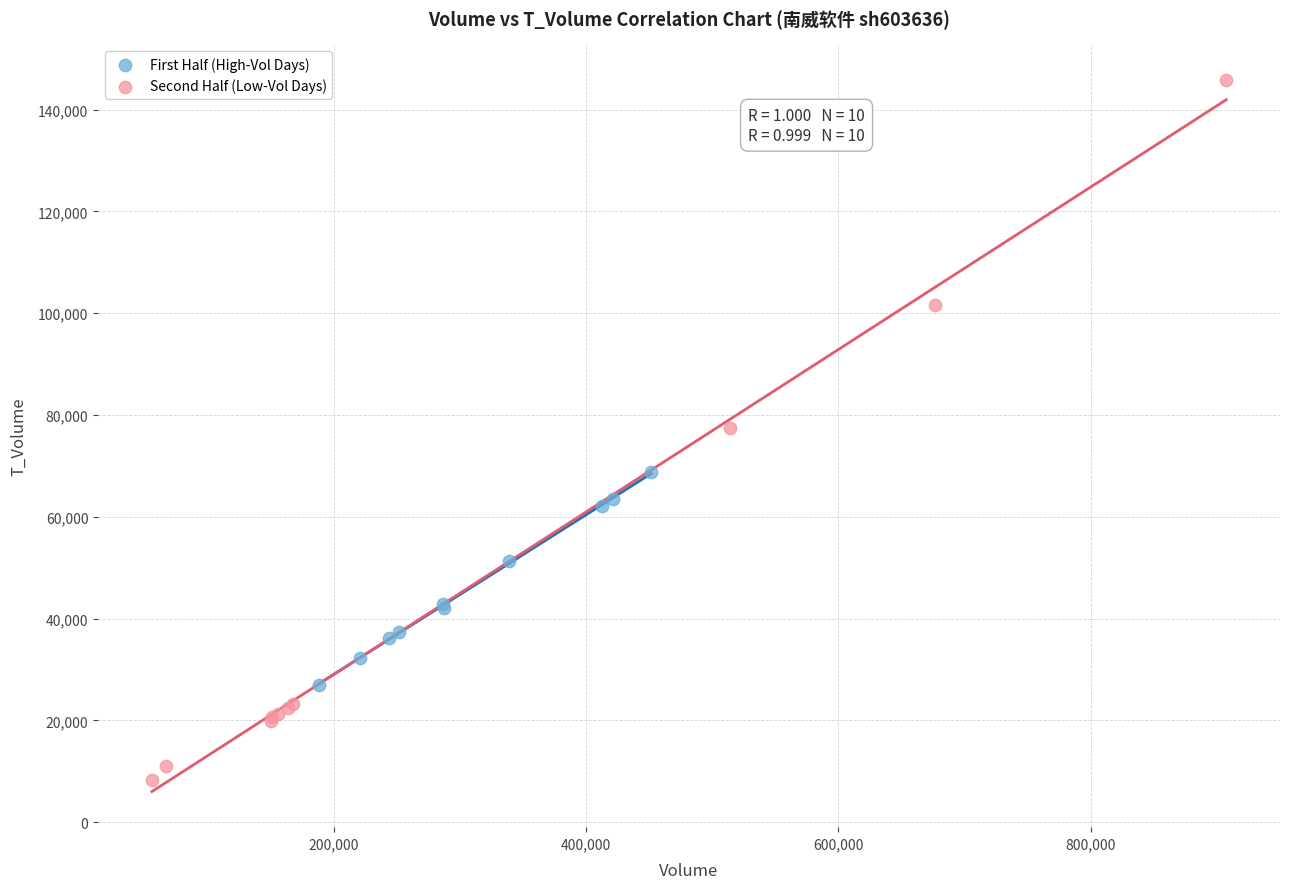

Which series reaches the maximum Y coordinate?

Second Half (Low-Vol Days)